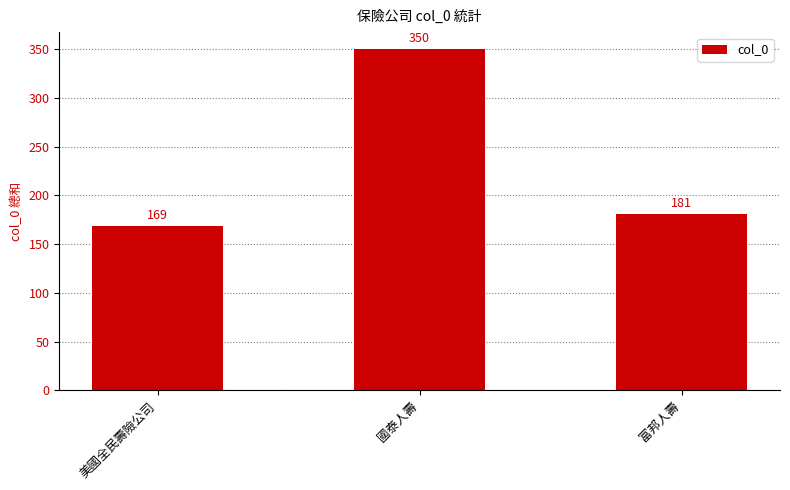

What value does the data have at 美國全民壽險公司, to the nearest 10?

170